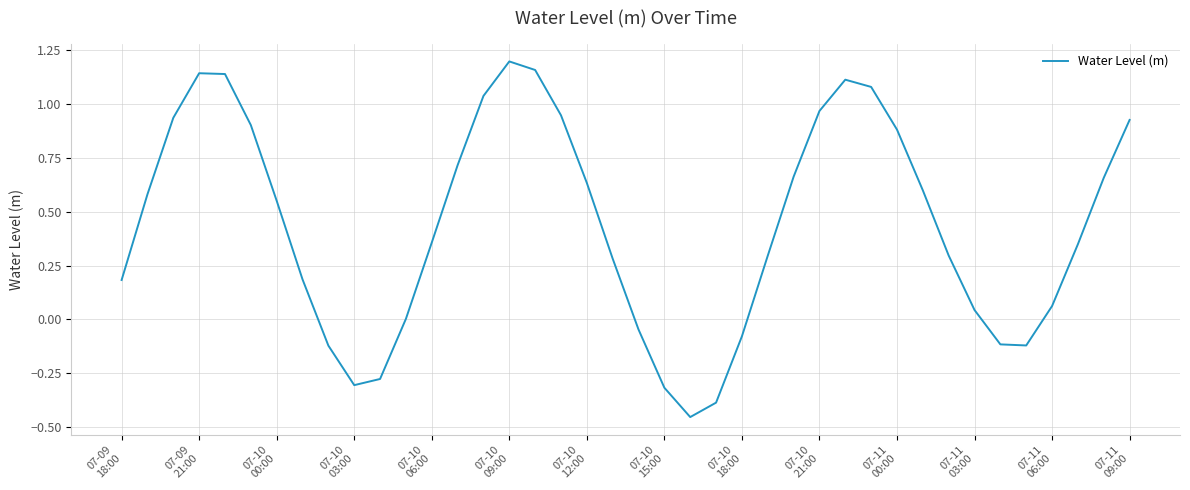

Reading left to right, extract all data points from this chart.

0.2	0.6	0.9	1.1	1.1	0.9	0.6	0.2	-0.1	-0.3	-0.3	0.0	0.4	0.7	1.0	1.2	1.2	0.9	0.6	0.3	-0.0	-0.3	-0.5	-0.4	-0.1	0.3	0.7	1.0	1.1	1.1	0.9	0.6	0.3	0.0	-0.1	-0.1	0.1	0.3	0.7	0.9